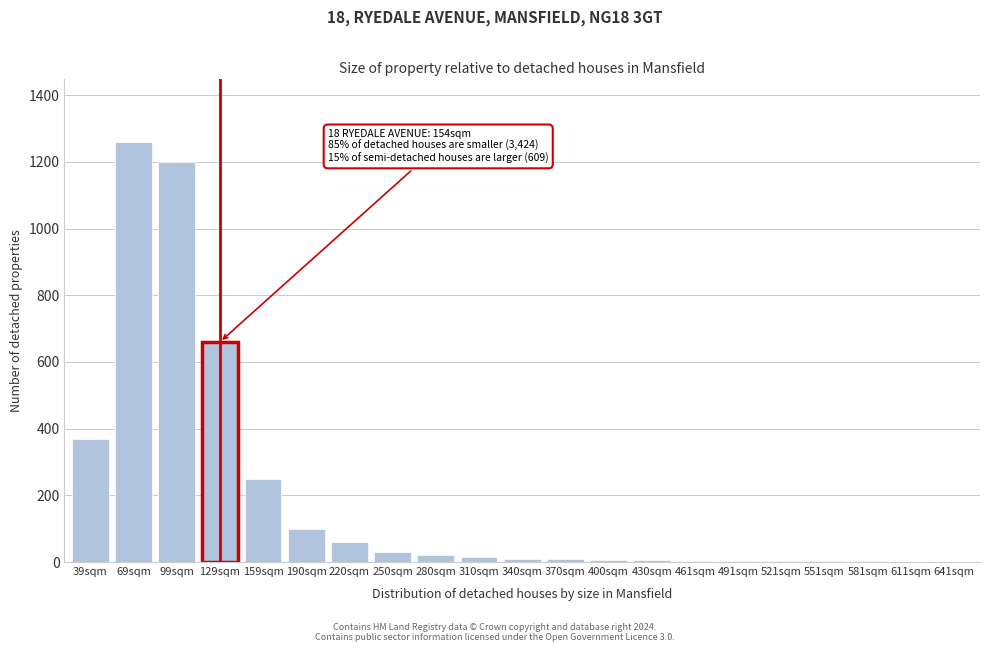

Between 190sqm and 99sqm, which is larger?

99sqm